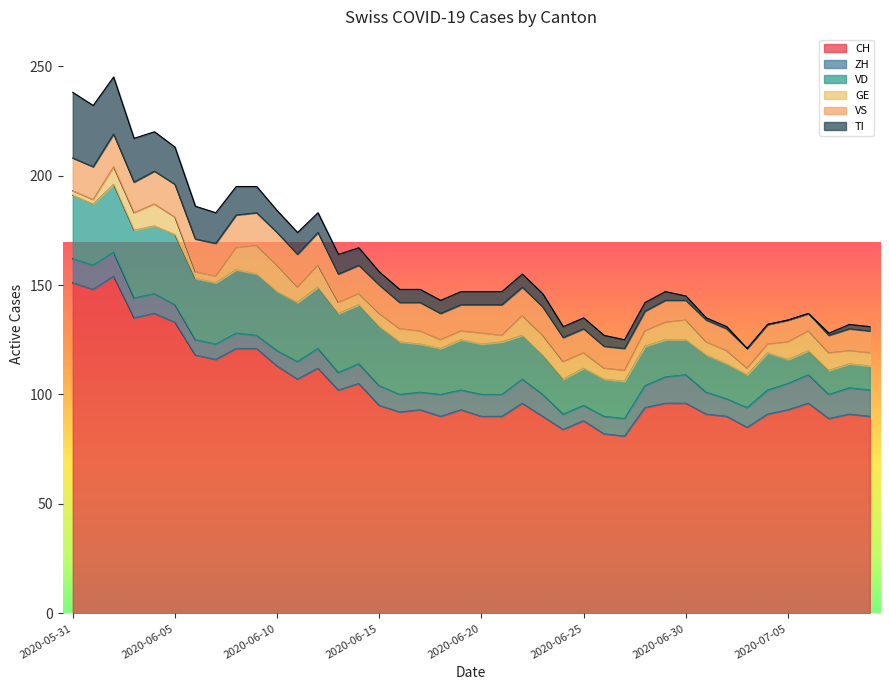

What is the lowest value of the CH series?

81